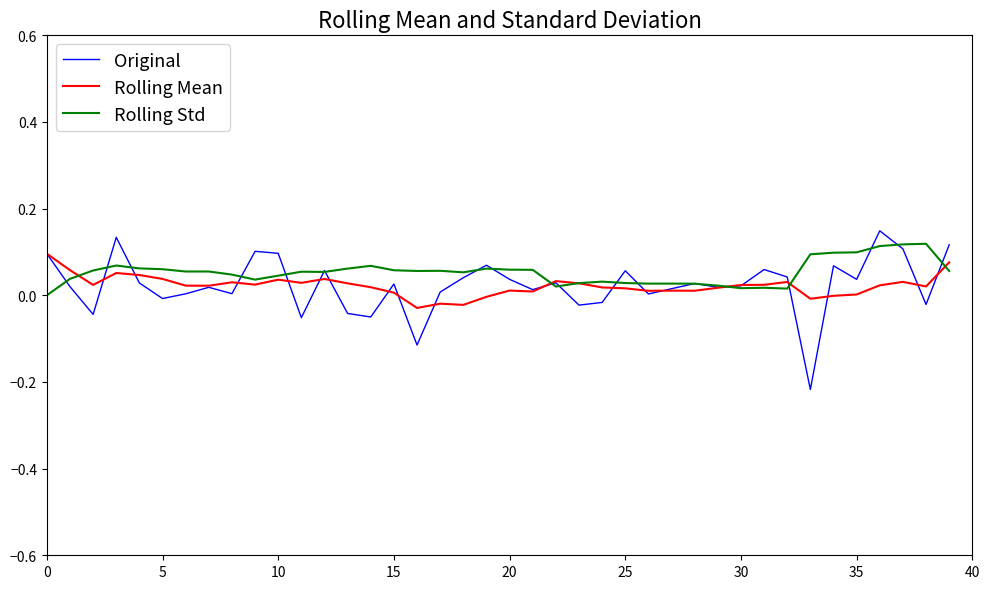

How many lines are shown in the chart?

3